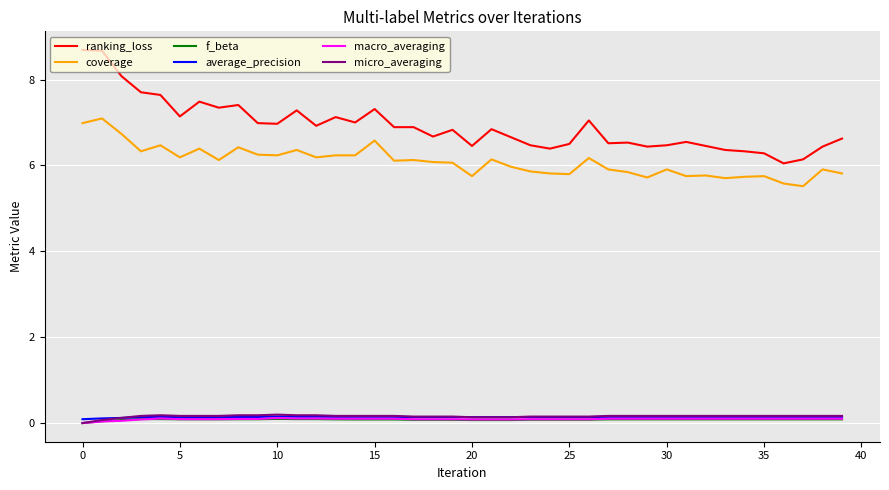

True or false: average_precision and coverage cross at least once.

False